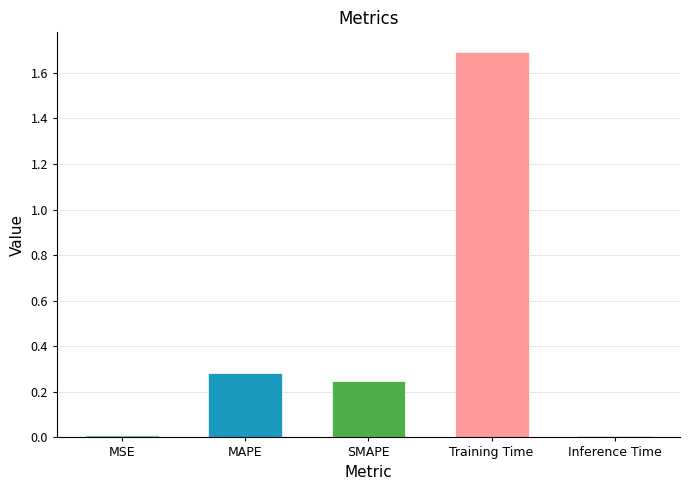

True or false: the data shows 1.7 at Training Time.

True